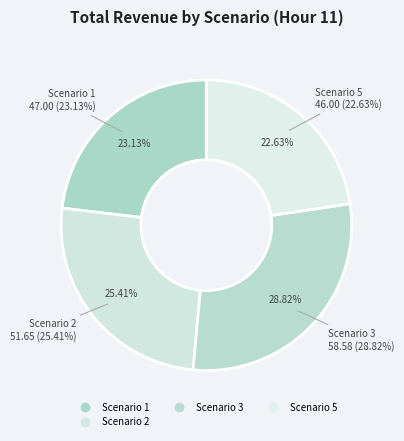

Do Scenario 5 and Scenario 2 together represent more than half of the pie?

No